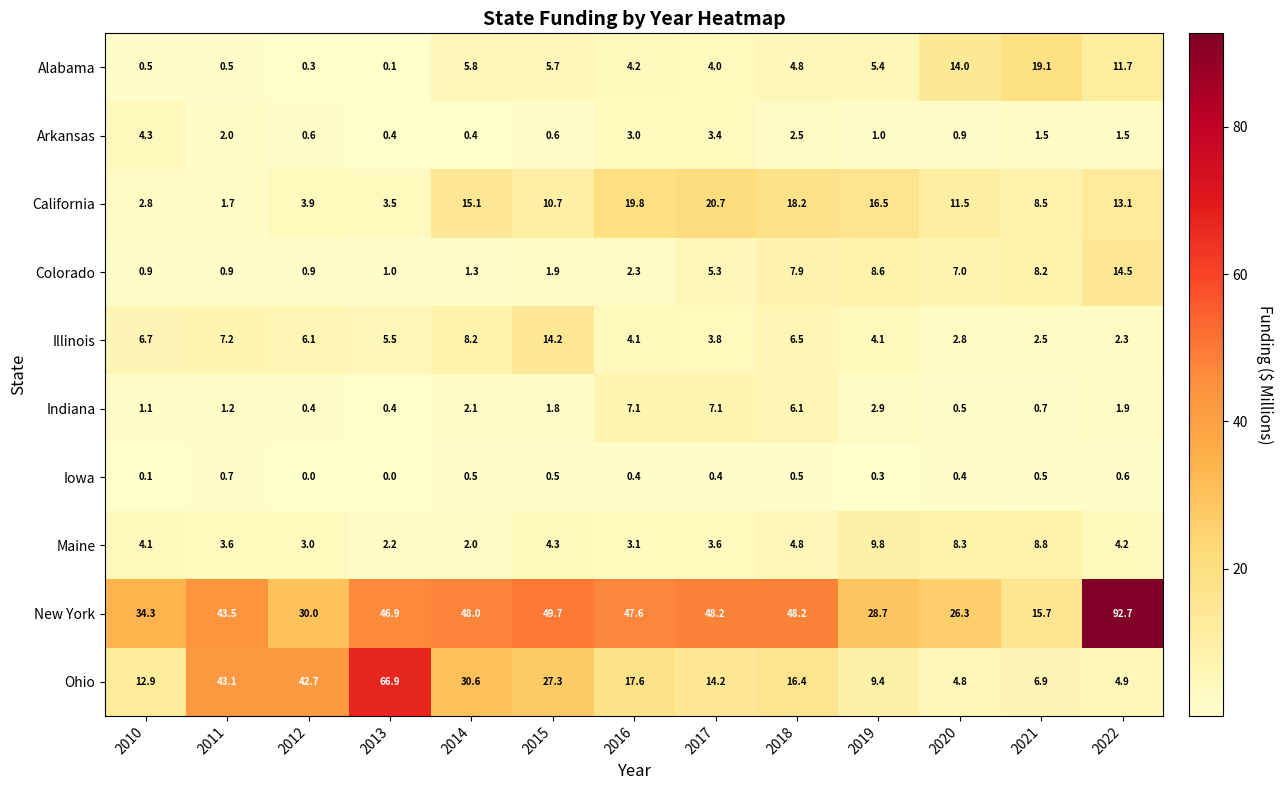

What is the maximum value for Maine?

9.8